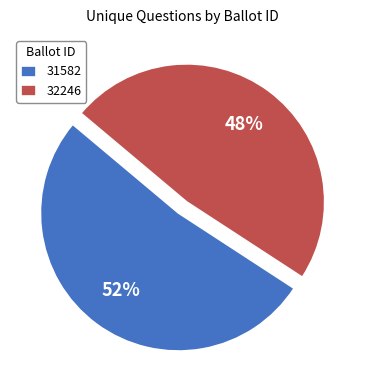

Approximately how many times larger is the value at 32246 compared to 31582?

0.9